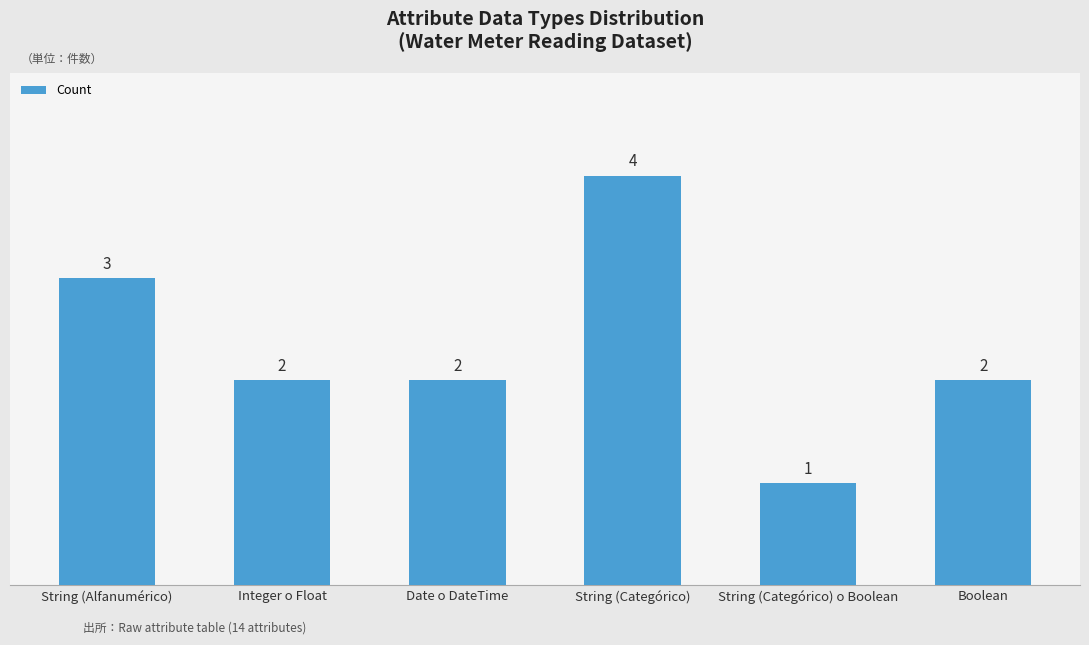

What is the smallest value displayed?

1